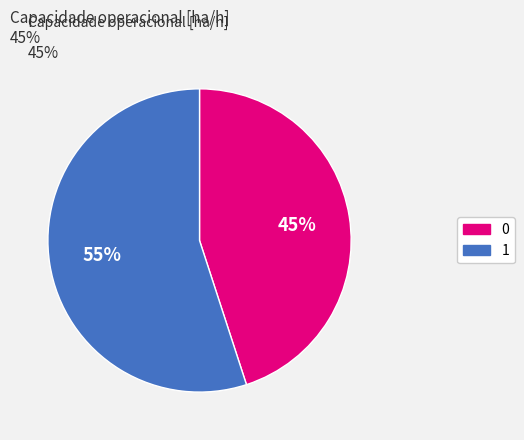

Which category accounts for the majority?

1